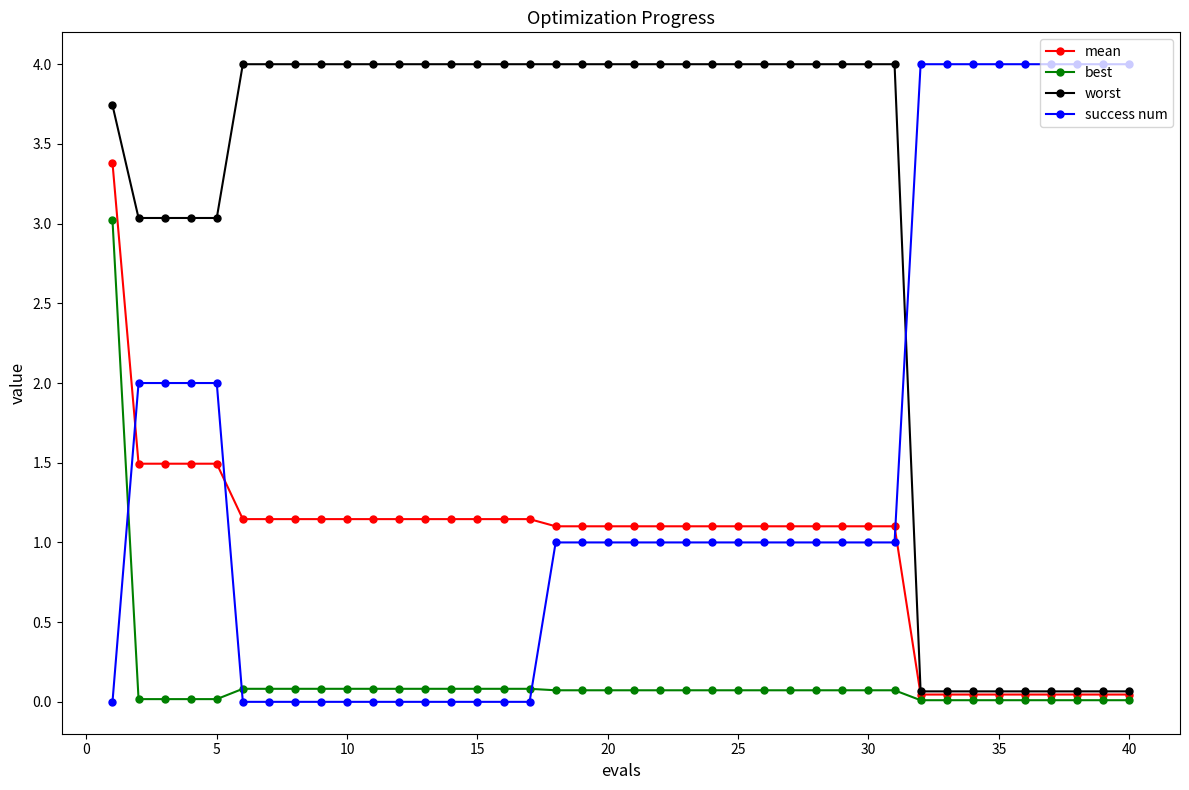

Is this an area chart (filled region under the line)?

No